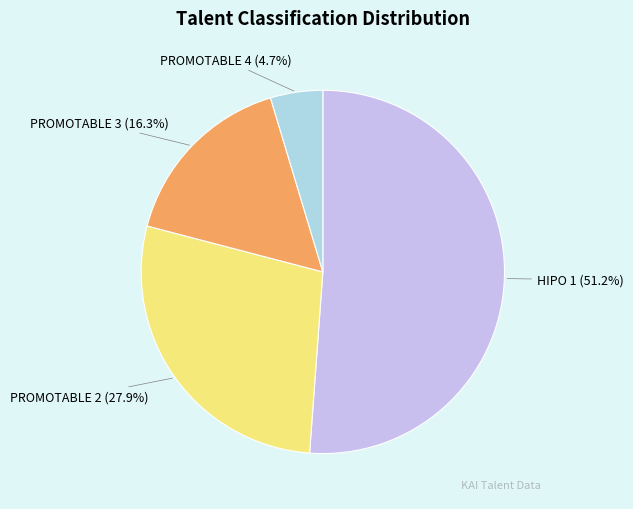

How many slices are in this pie chart?

4